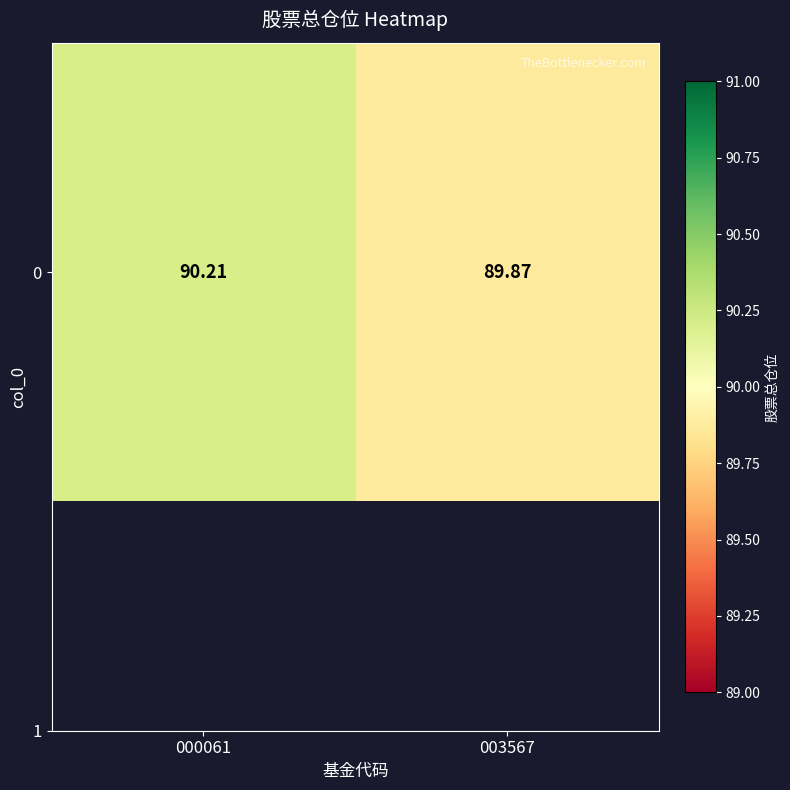

At which category does the chart reach its peak across all series?

000061